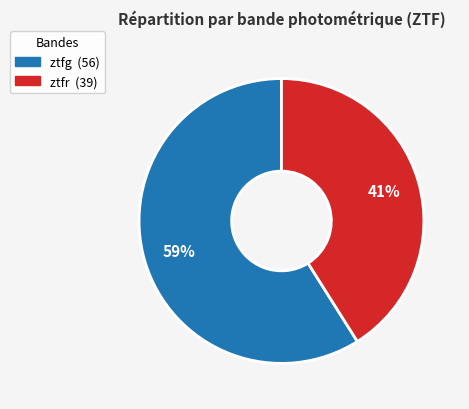

Is the sum of ztfr and ztfg greater than half?

Yes